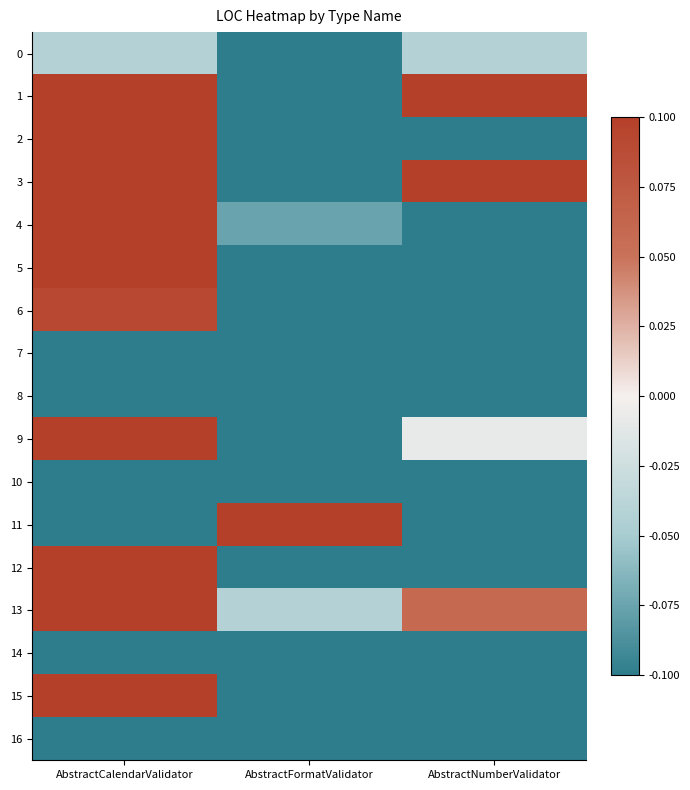

At which category is the sum across all series the highest?

AbstractCalendarValidator